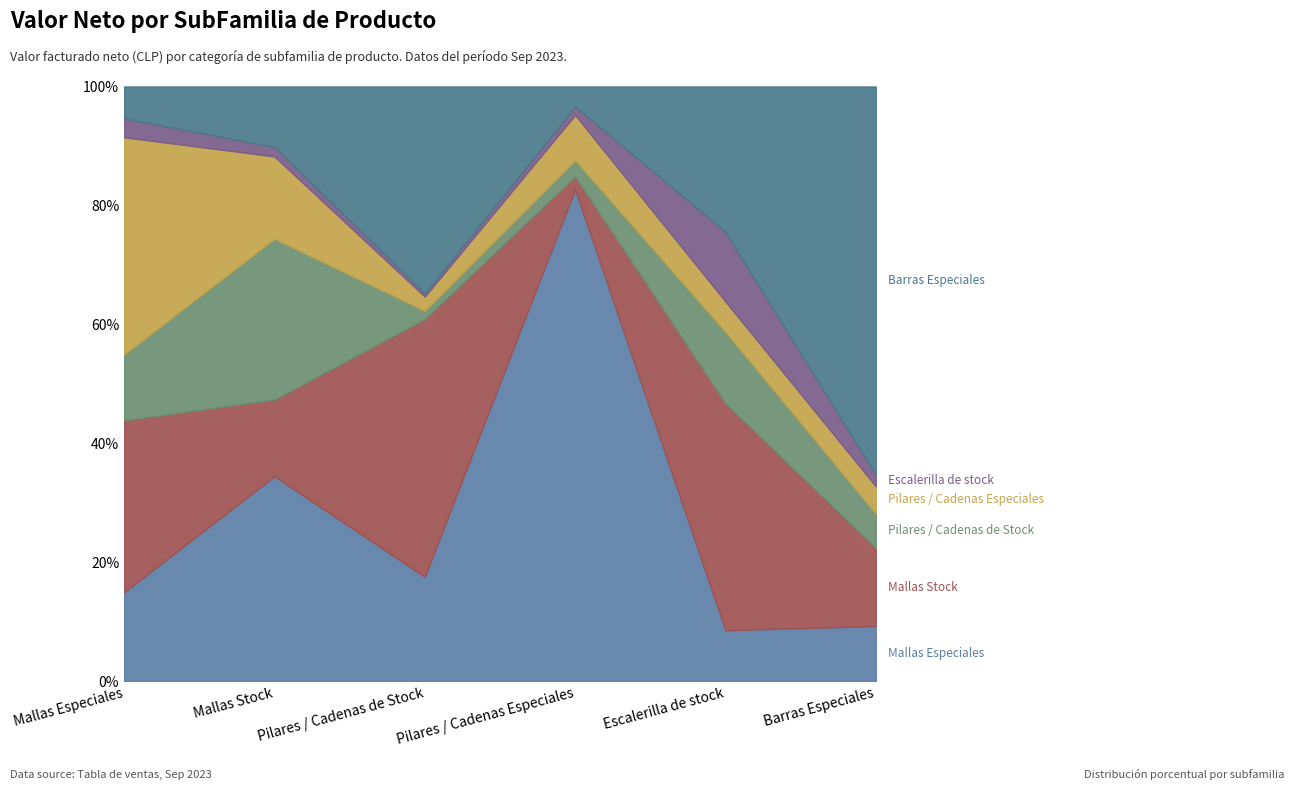

True or false: Mallas Especiales and Barras Especiales intersect in this chart.

True